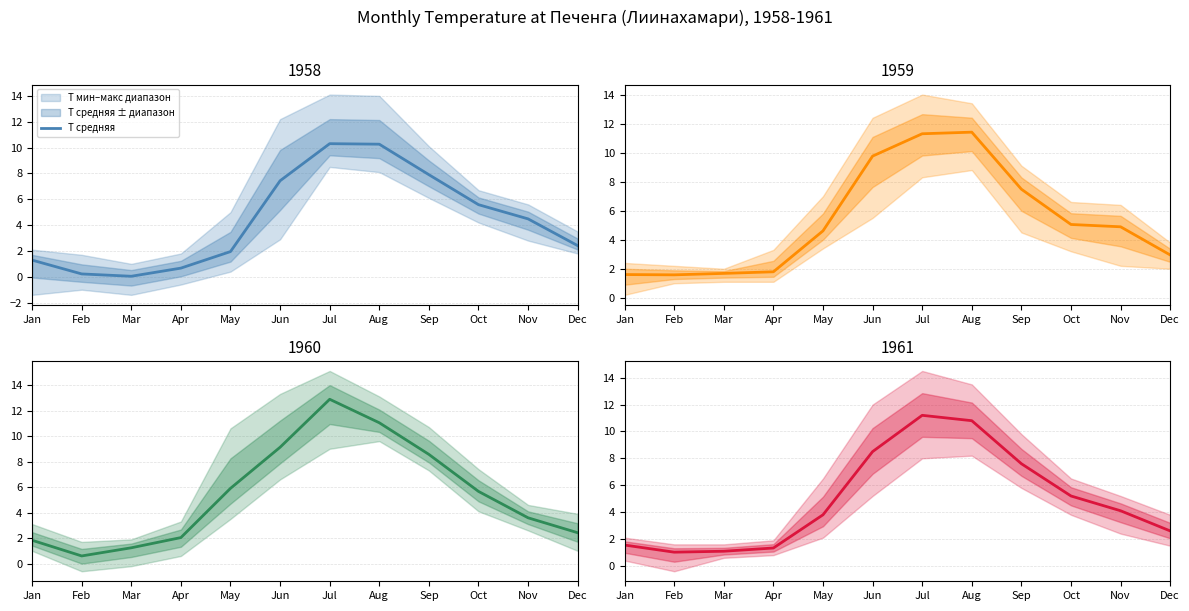

Is it true that the value at Nov is 5.3?

False